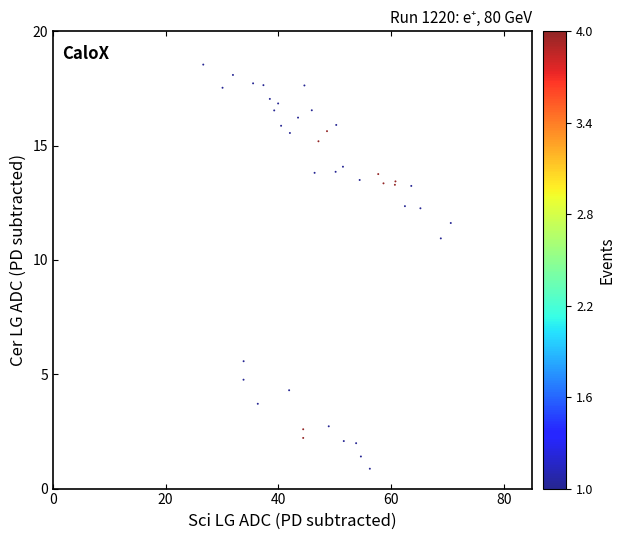

What Y value in the scatter plot is closest to 9?

10.9